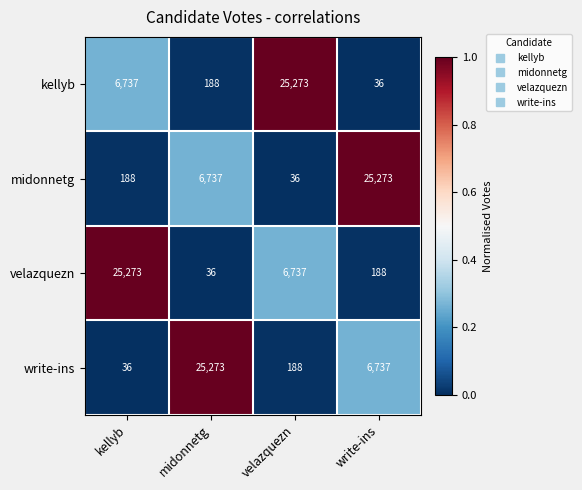

At kellyb, list the series in order from largest to smallest.

velazquezn, kellyb, midonnetg, write-ins